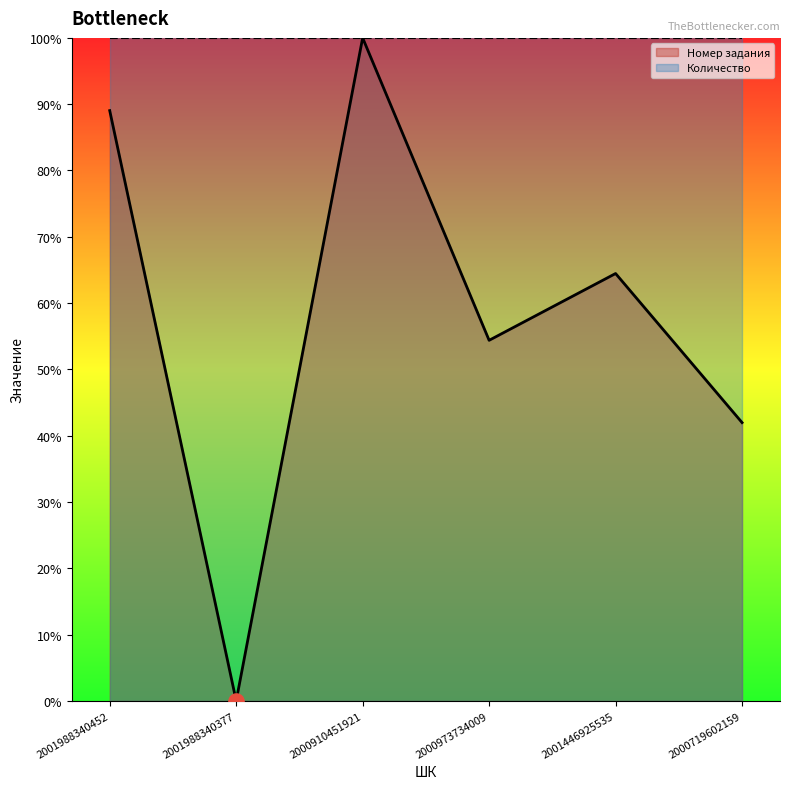

Between 2000973734009 and 2000719602159, which is larger?

2000973734009